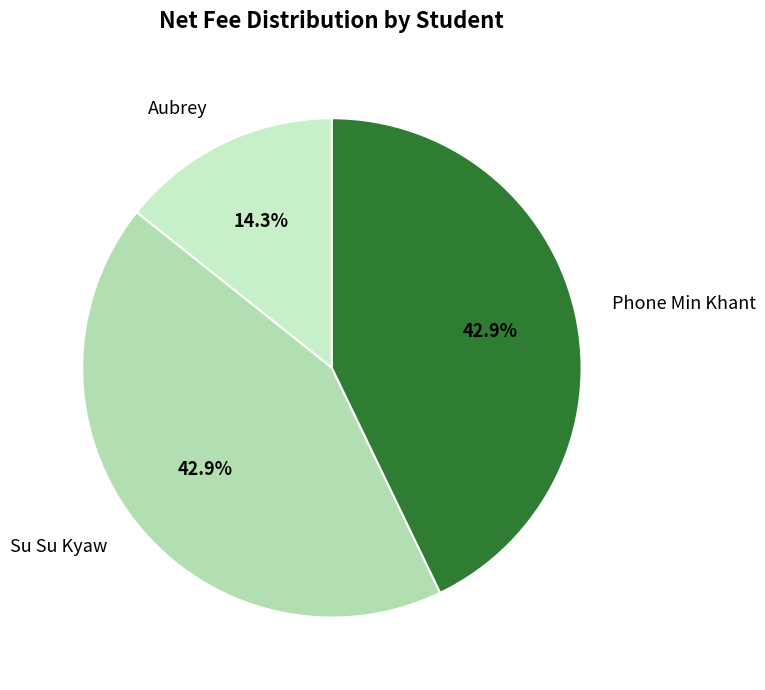

Does Aubrey account for over 50% of the chart?

No